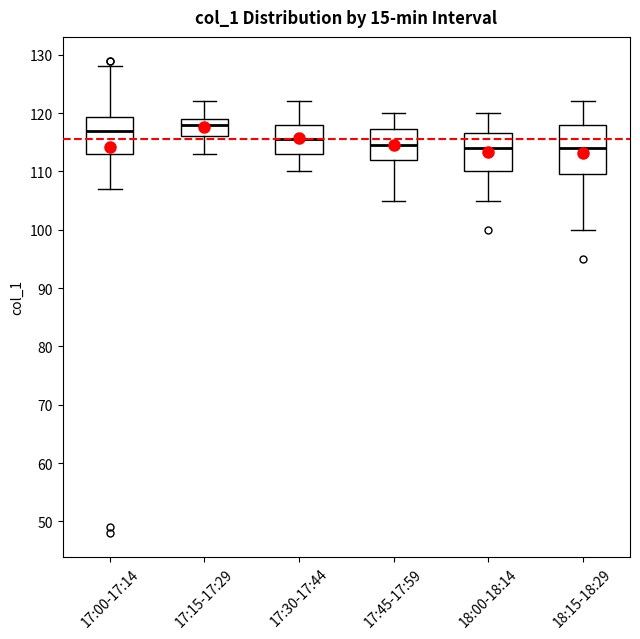

Where does the lower whisker of the box for 18:00-18:14 end on the y-axis? The values are not printed on the chart, so give them approximately, as read against the axis.

105